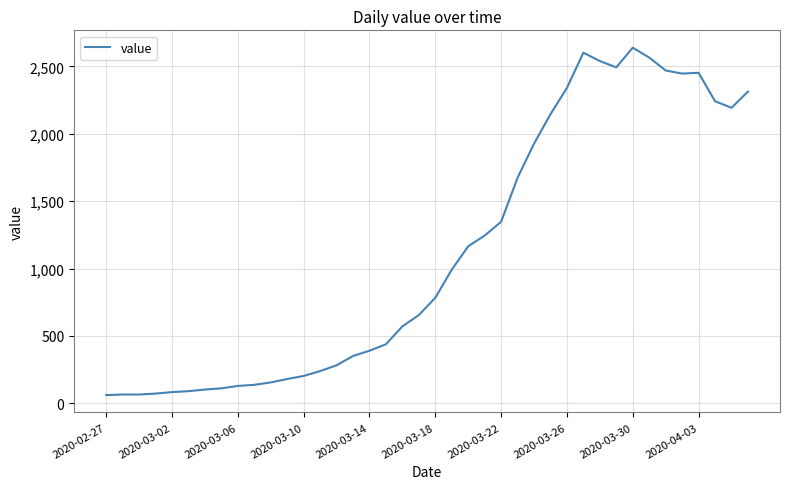

What is the smallest value displayed?

61